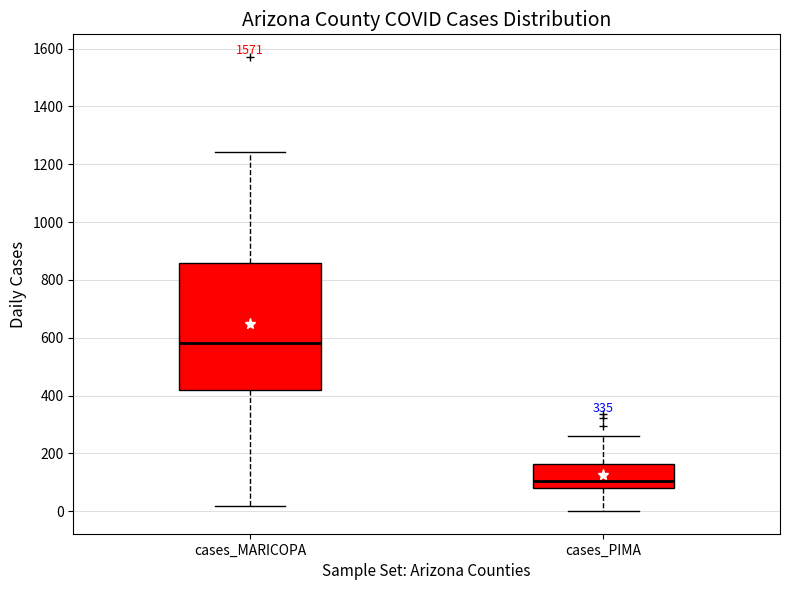

Which box has the lowest median line?

cases_PIMA